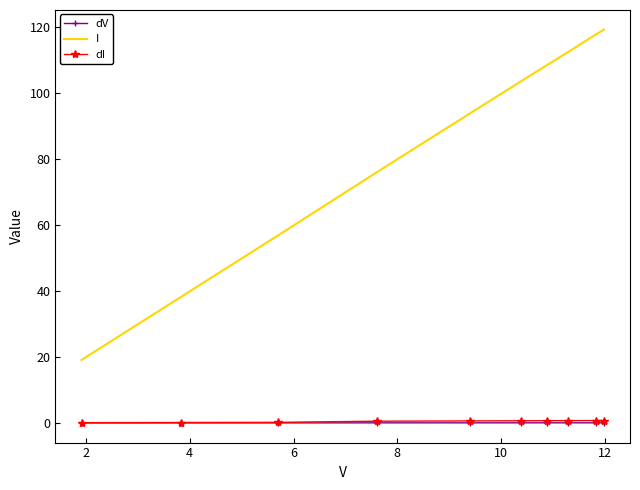

What is the greatest value displayed?

119.3